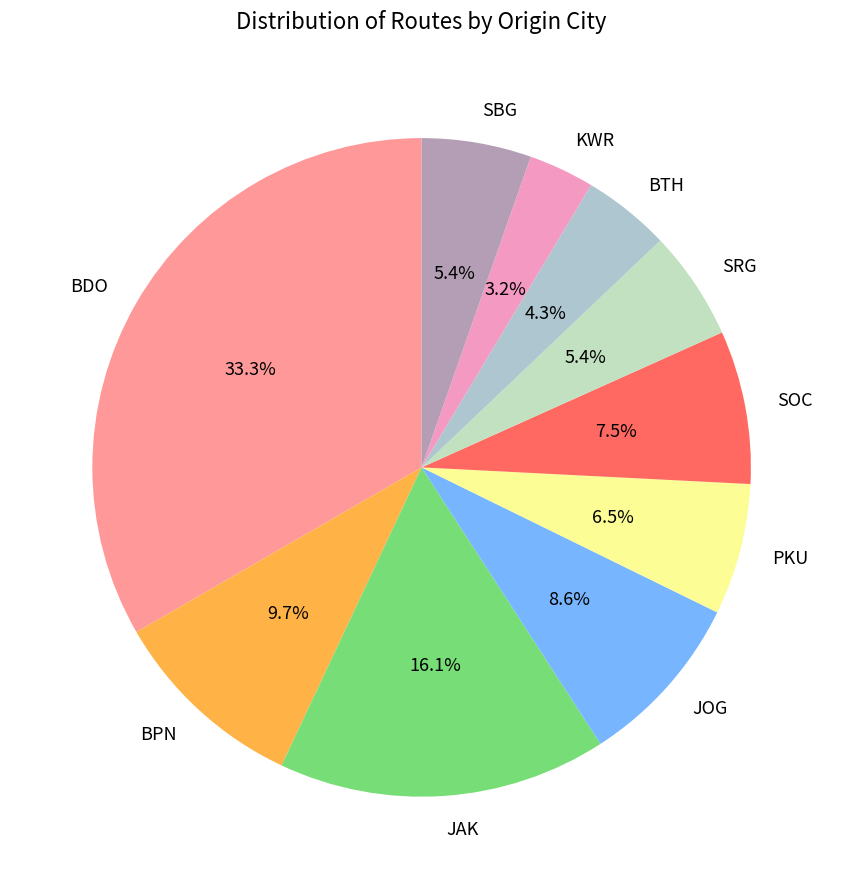

Count the number of slices in the pie.

10